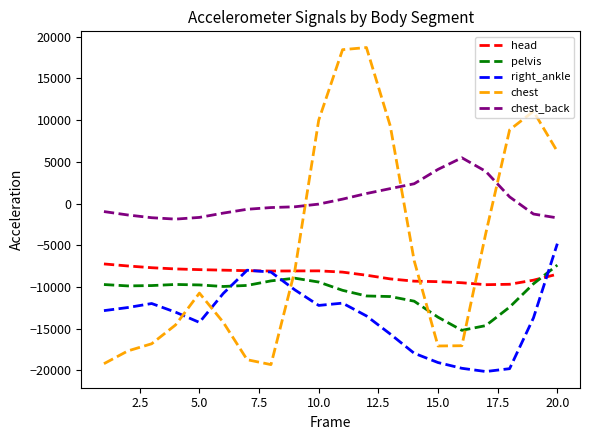

How many times do pelvis and head cross each other?

1